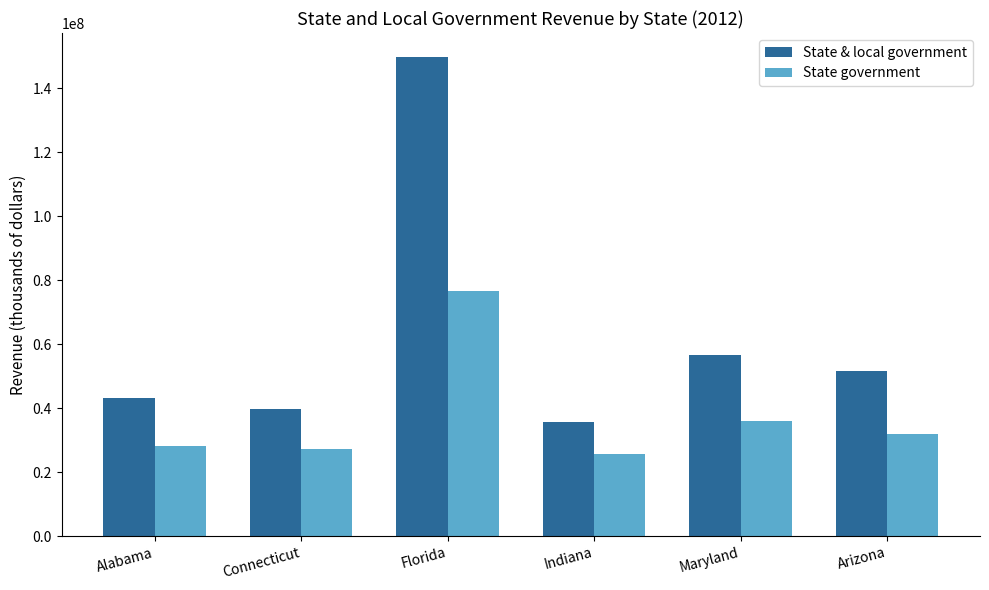

Count the number of data series in this chart.

2